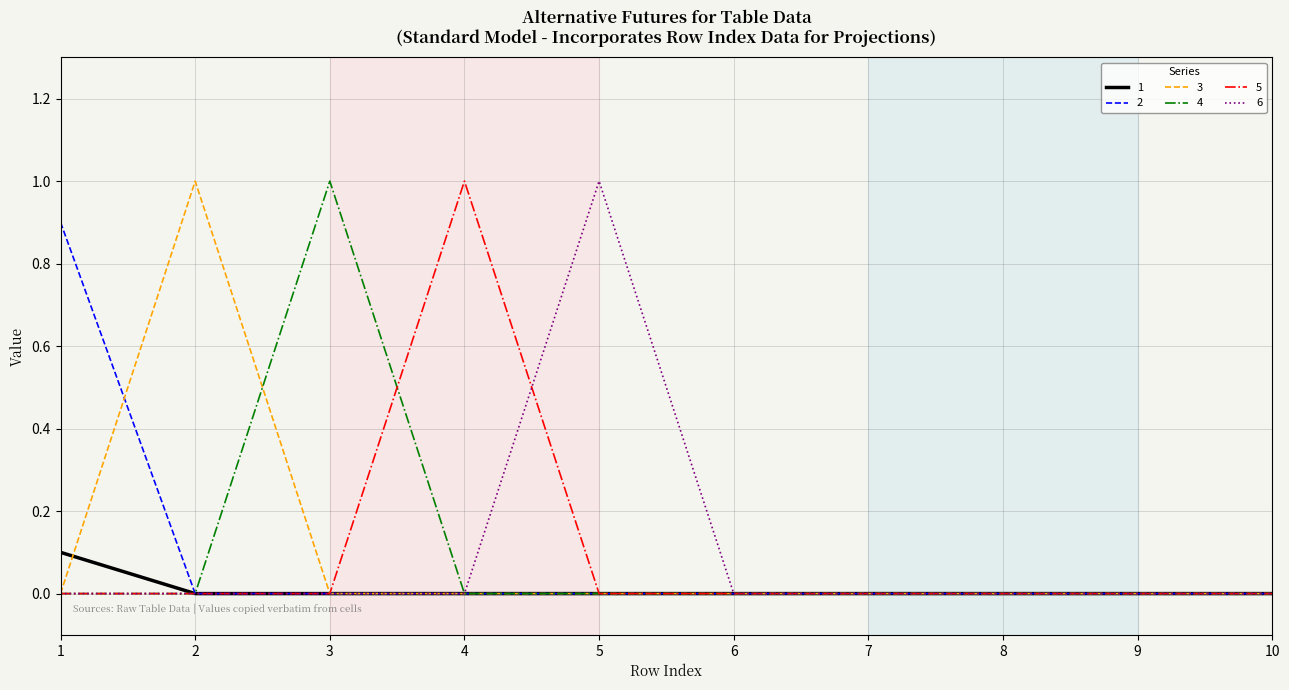

Reading left to right, what are all the values shown in this chart?

1: 1=0.1	2=0.0	3=0.0	4=0.0	5=0.0	6=0.0	7=0.0	8=0.0	9=0.0	10=0.0
2: 1=0.9	2=0.0	3=0.0	4=0.0	5=0.0	6=0.0	7=0.0	8=0.0	9=0.0	10=0.0
3: 1=0.0	2=1.0	3=0.0	4=0.0	5=0.0	6=0.0	7=0.0	8=0.0	9=0.0	10=0.0
4: 1=0.0	2=0.0	3=1.0	4=0.0	5=0.0	6=0.0	7=0.0	8=0.0	9=0.0	10=0.0
5: 1=0.0	2=0.0	3=0.0	4=1.0	5=0.0	6=0.0	7=0.0	8=0.0	9=0.0	10=0.0
6: 1=0.0	2=0.0	3=0.0	4=0.0	5=1.0	6=0.0	7=0.0	8=0.0	9=0.0	10=0.0